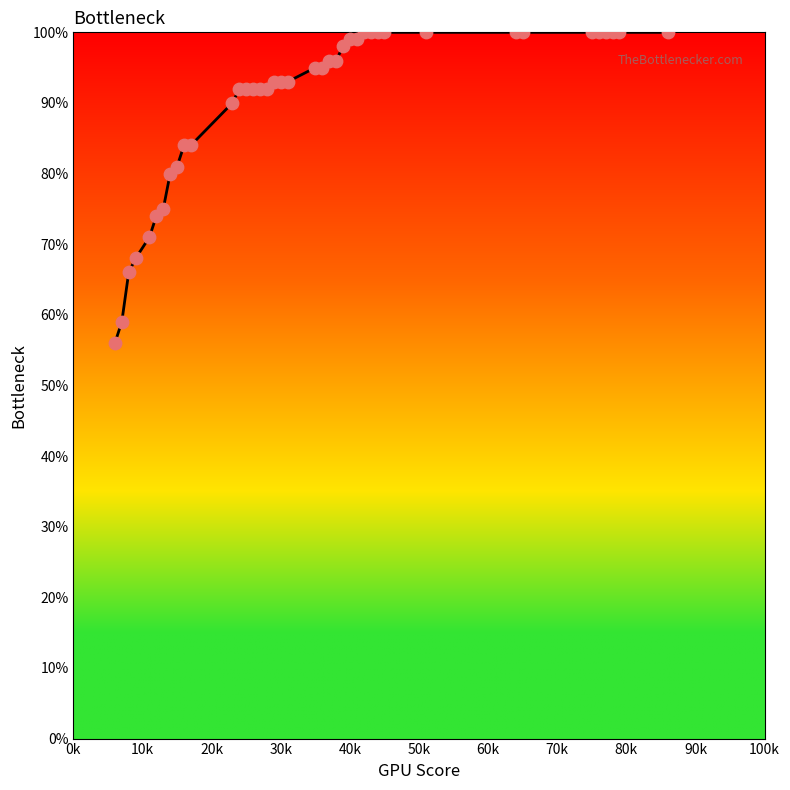

What is the minimum value shown in the chart?

56.0